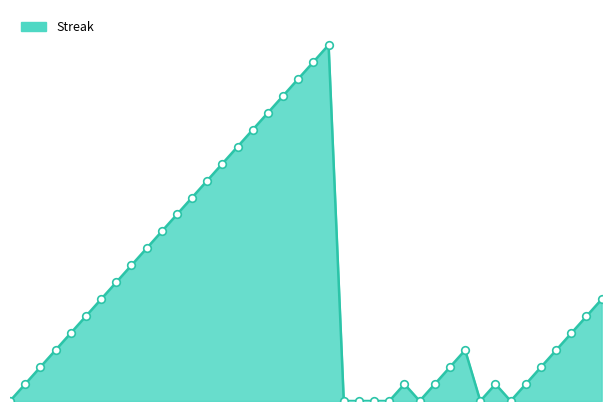

Does the chart have visible grid lines?

No